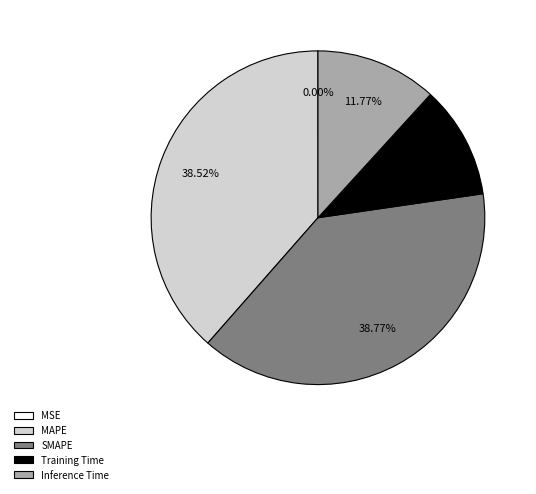

To the nearest percent, what is the combined percentage of Inference Time and Training Time?

23%